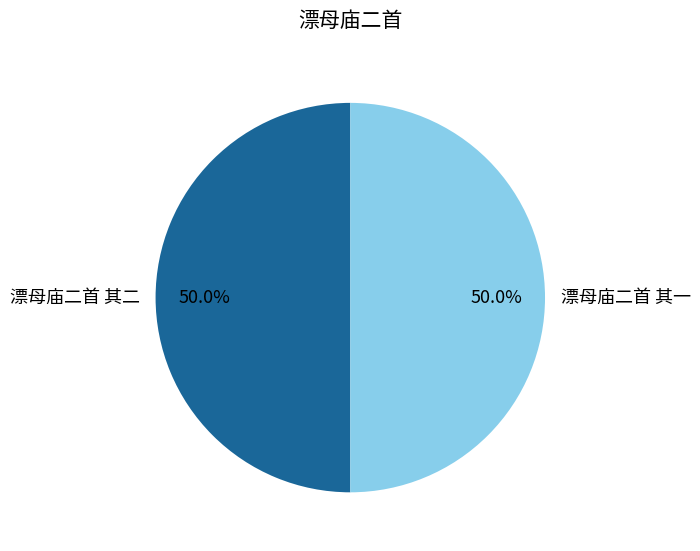

True or false: 漂母庙二首 其一 accounts for 43% of the total.

False